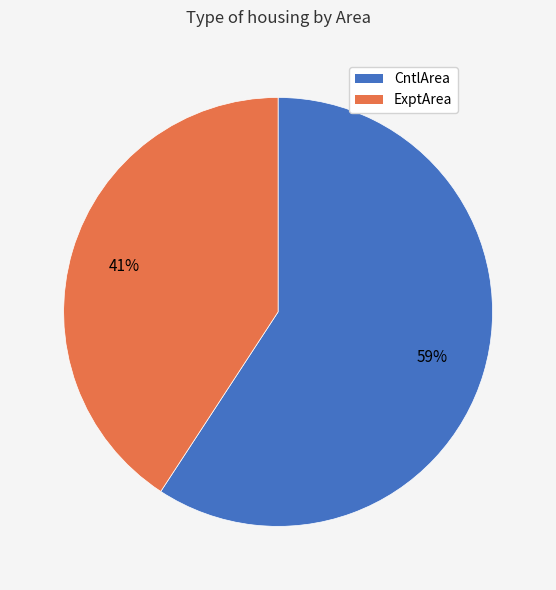

Between ExptArea and CntlArea, which is larger?

CntlArea